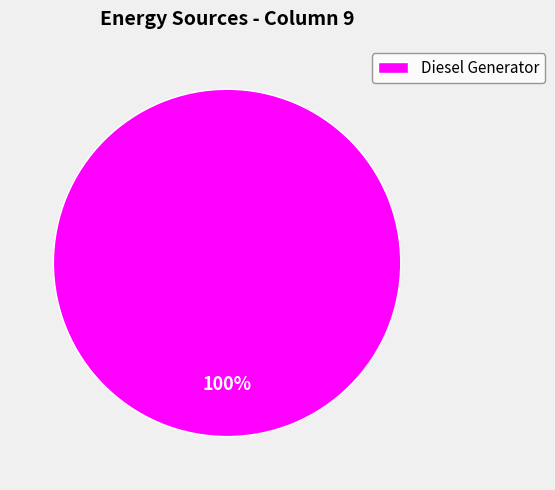

Is there any slice that represents more than half of the pie?

Yes